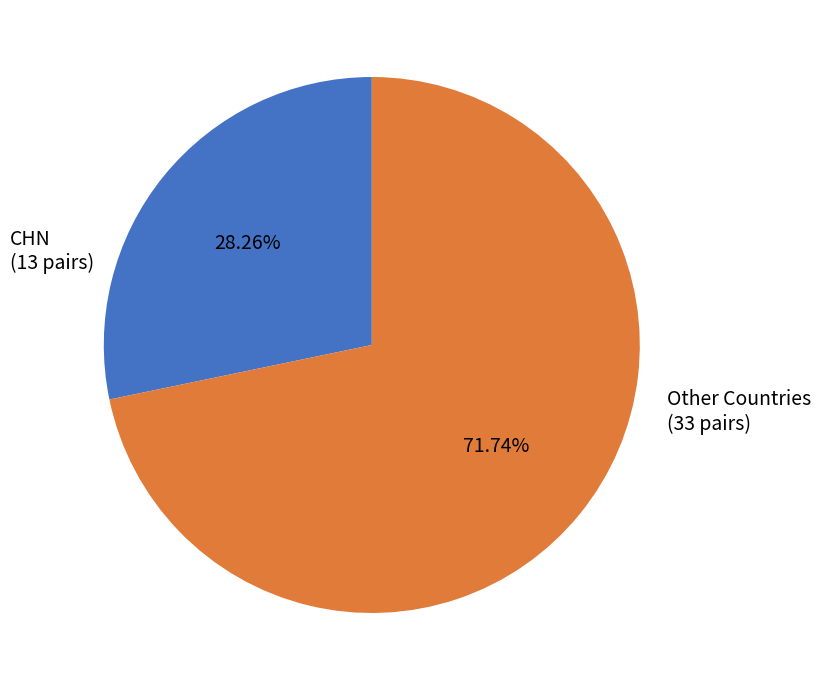

How many segments does this pie chart have?

2